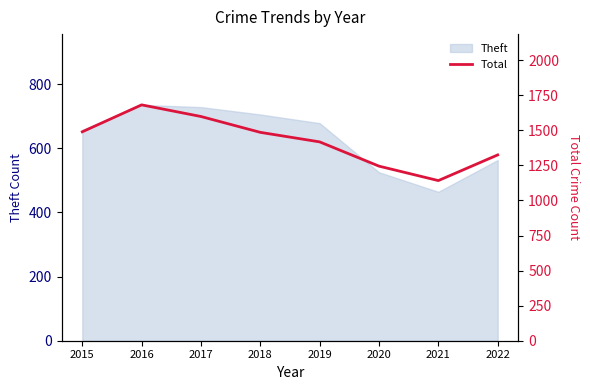

How many lines are shown in the chart?

1